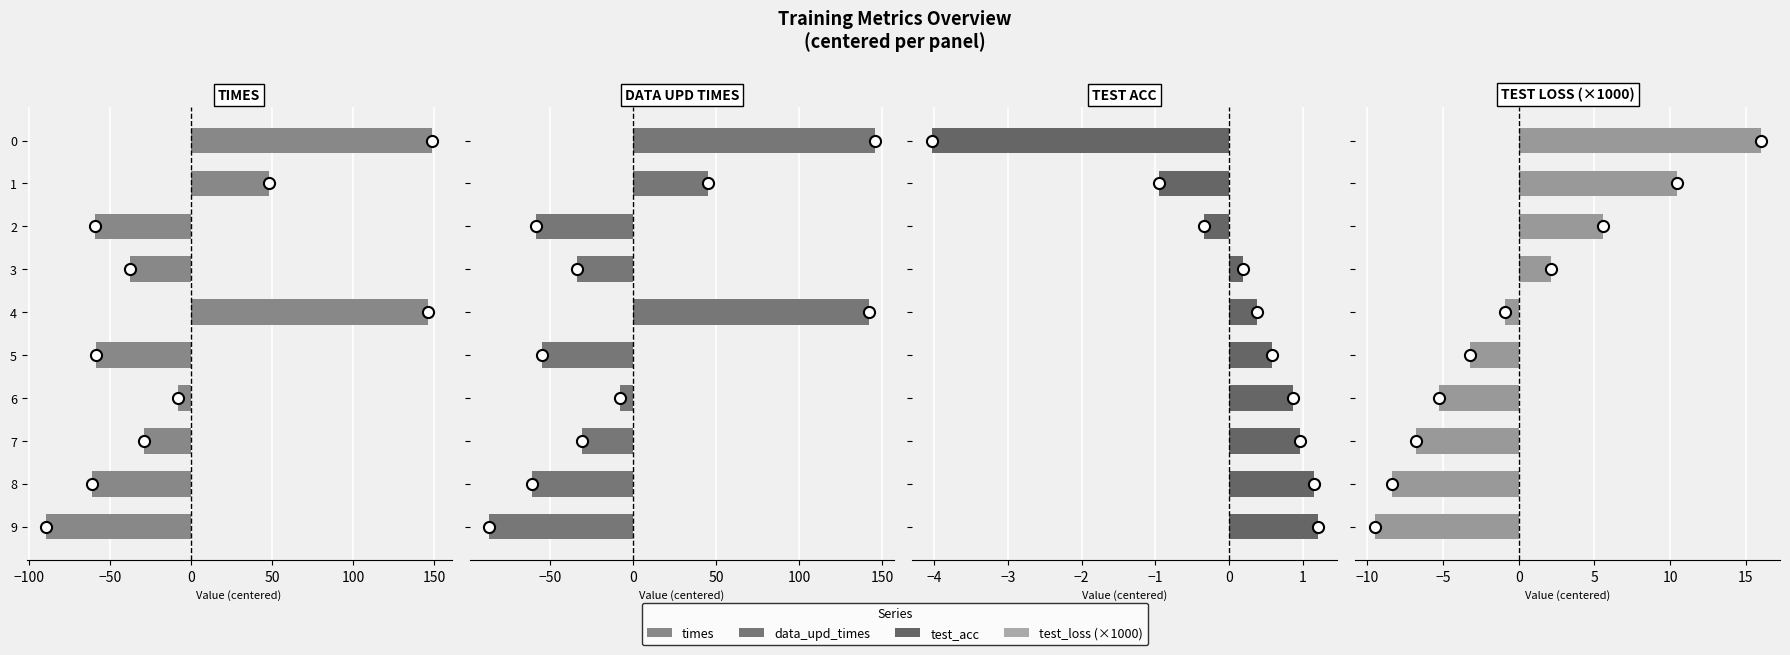

What is the difference between the maximum and minimum values in the test_loss series?

25.5